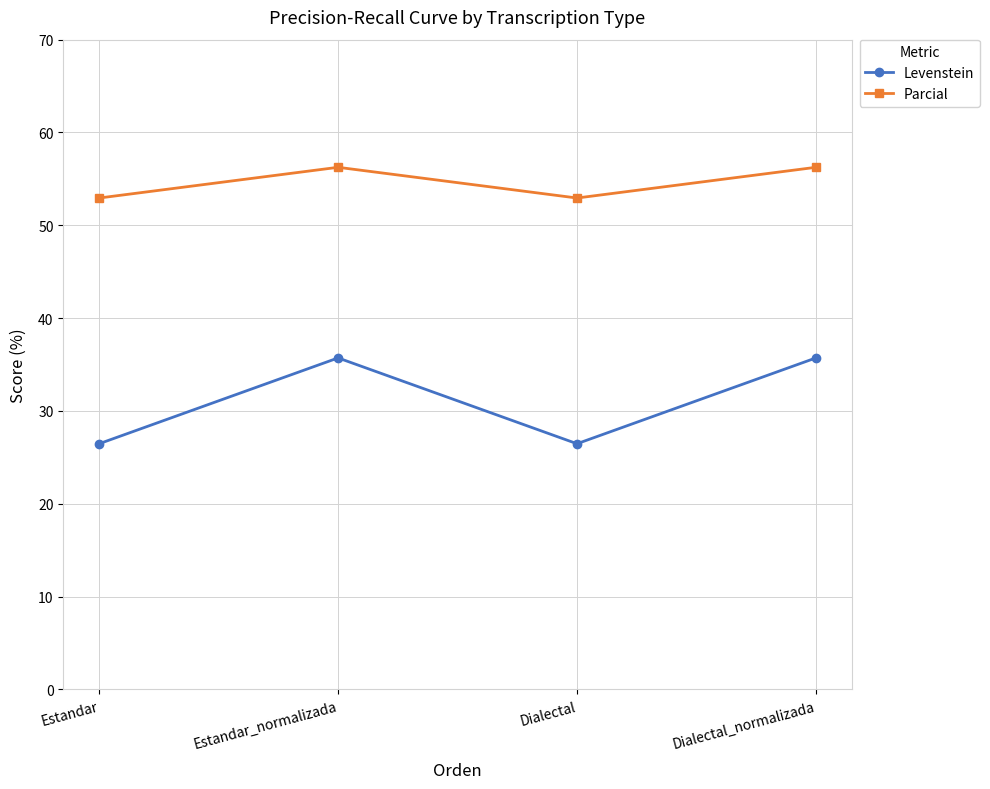

Where does the Levenstein series first go above 35?

Estandar_normalizada